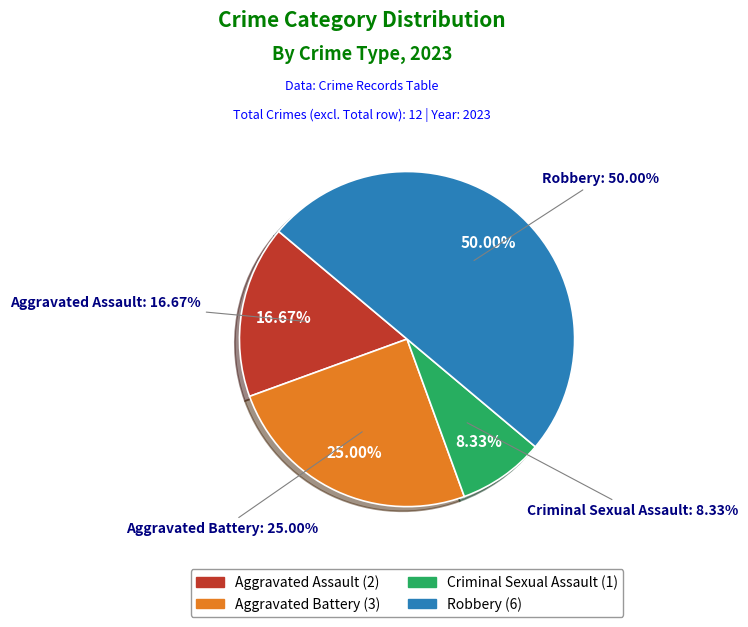

Which slice is the smallest?

Criminal Sexual Assault